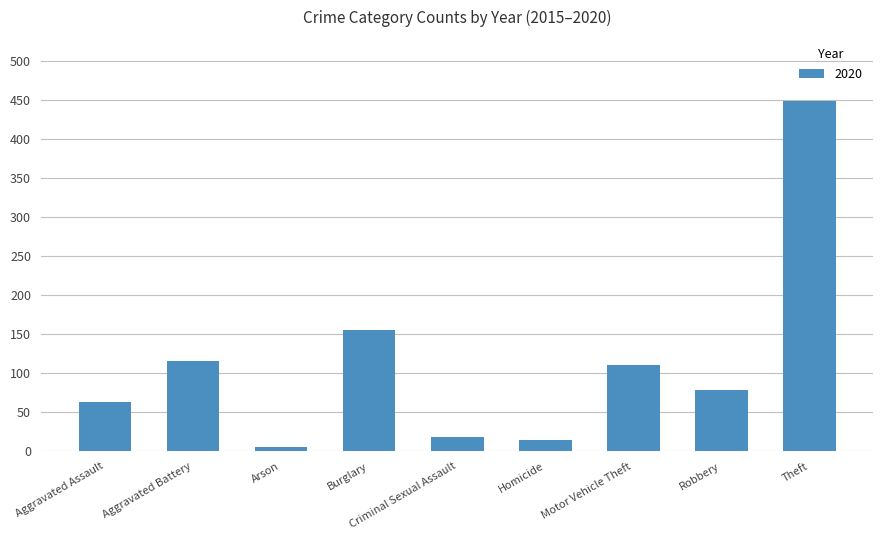

Where is the data nearest to the value 226?

Burglary